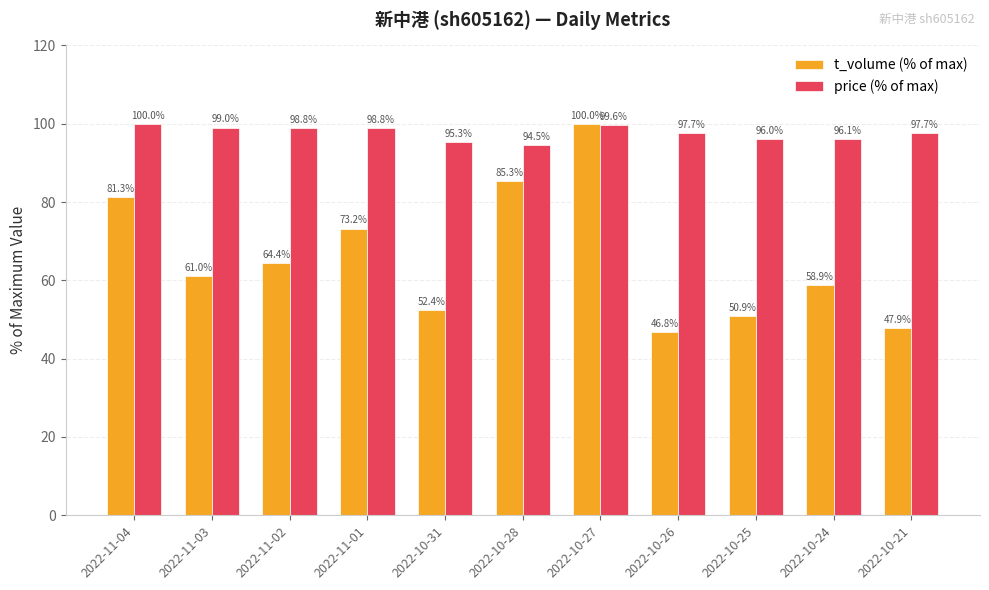

Read the price (% of max) value at 2022-10-26.

97.7